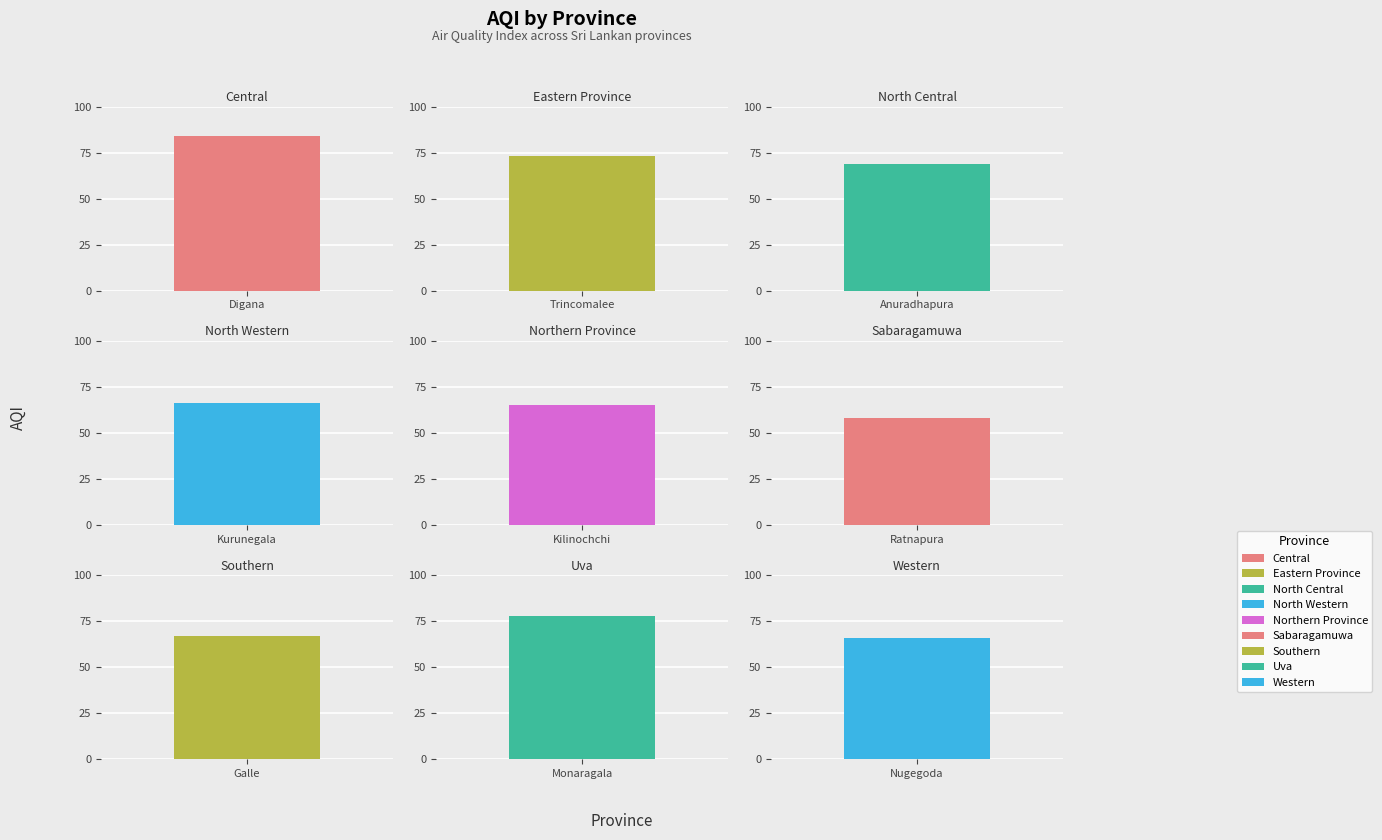

What is the average value?

70